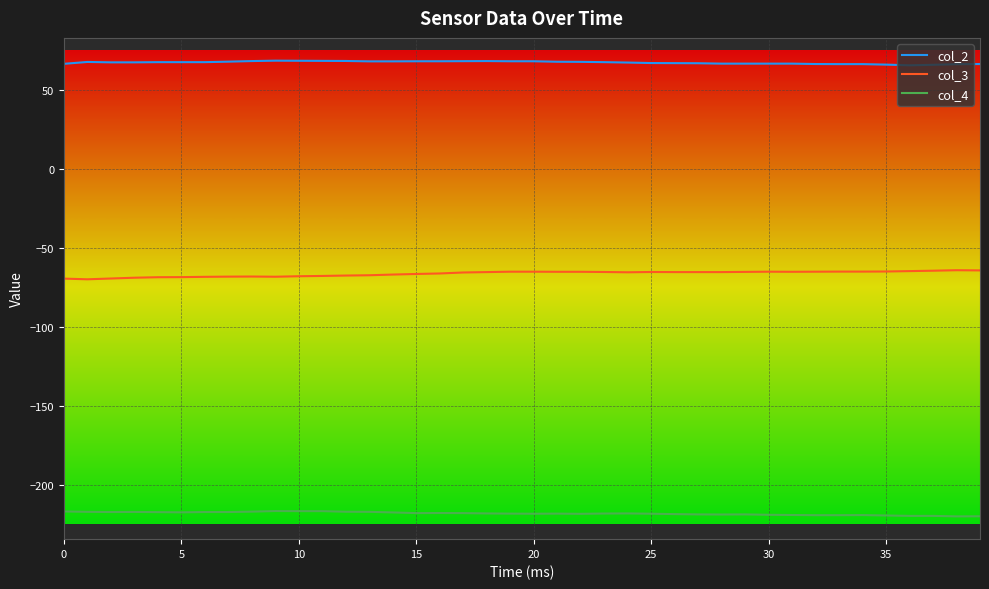

Which series has the largest total across all categories?

col_2